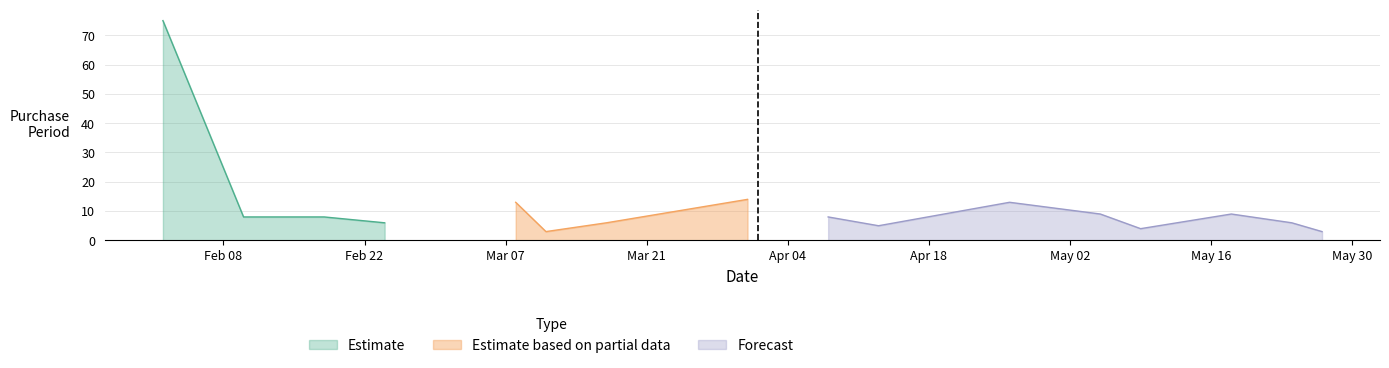

True or false: the data shows 21 at 2016-04-26.

False